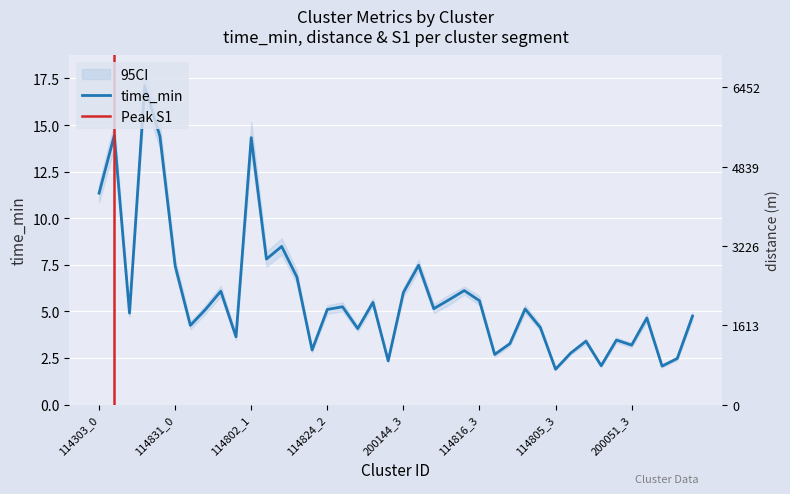

What is the minimum value shown in the chart?

1.9